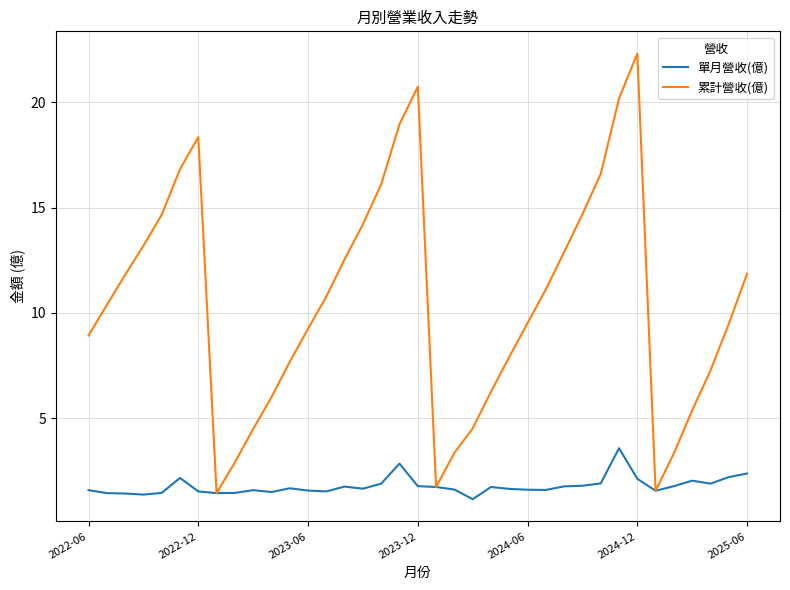

Which series has the largest range (max minus min)?

累計營收(億)